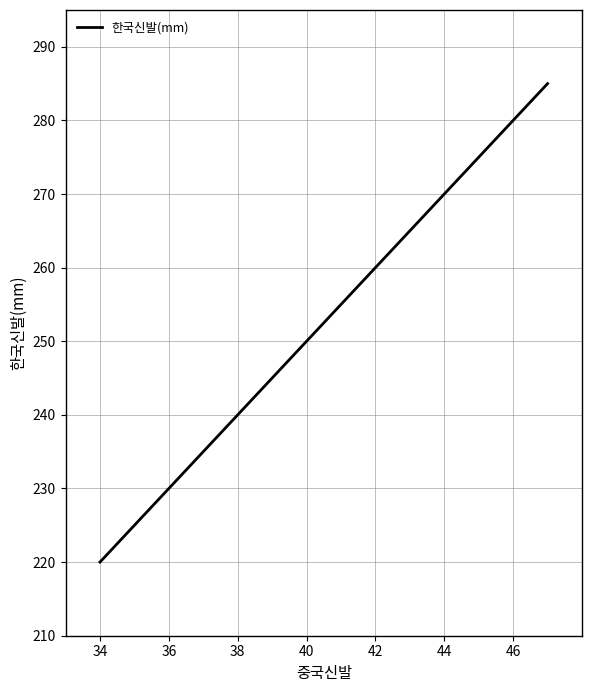

What is the greatest value displayed?

285